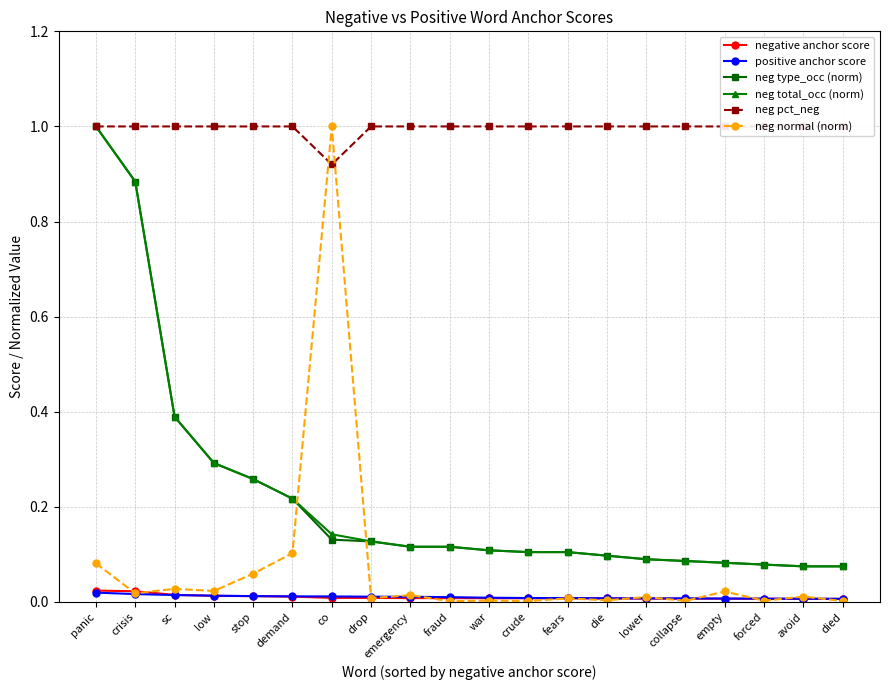

At how many categories does at least one series exceed 0?

20